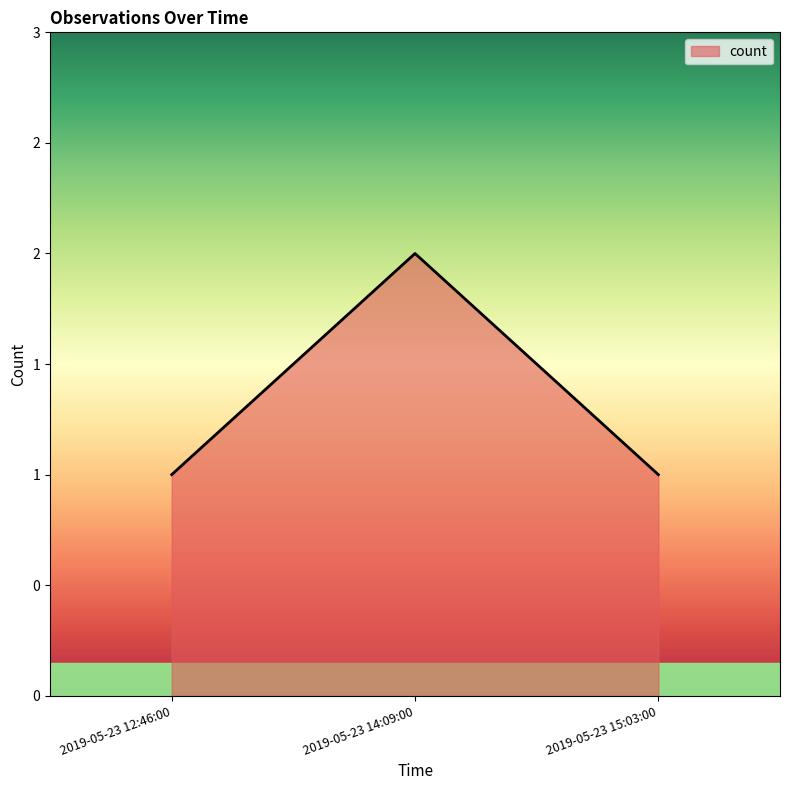

What is the average value?

1